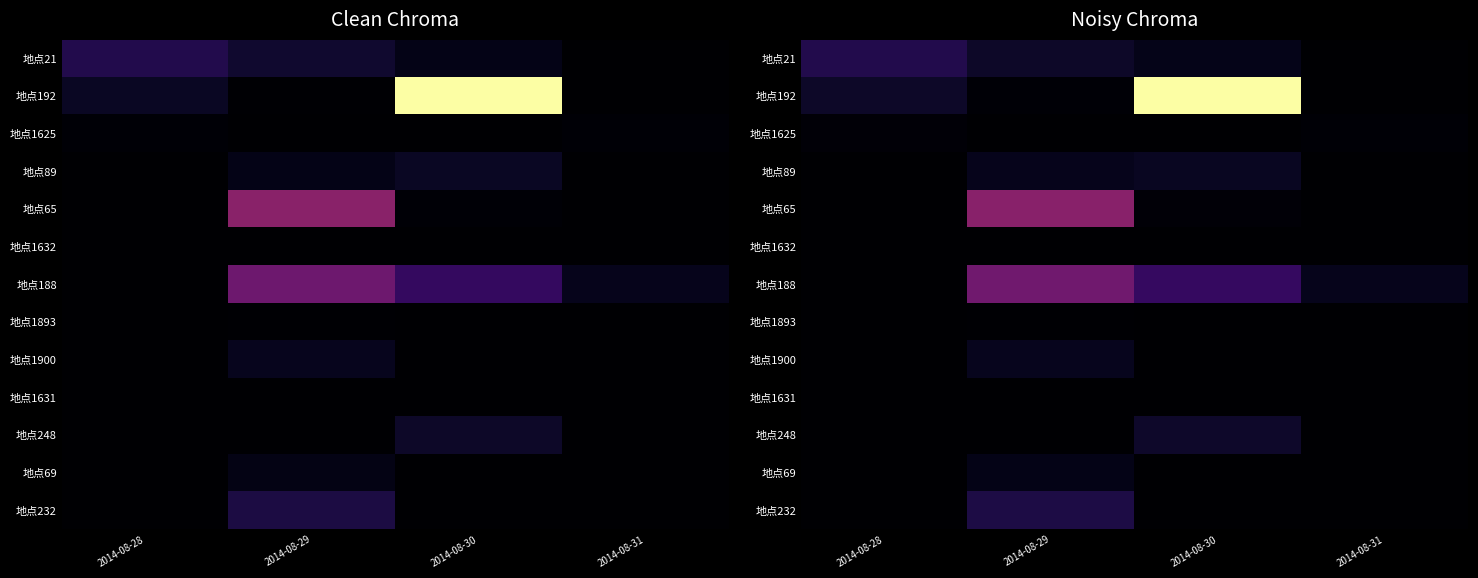

The value of 地点1893 at 2014-08-28 is 0.1. True or false?

True